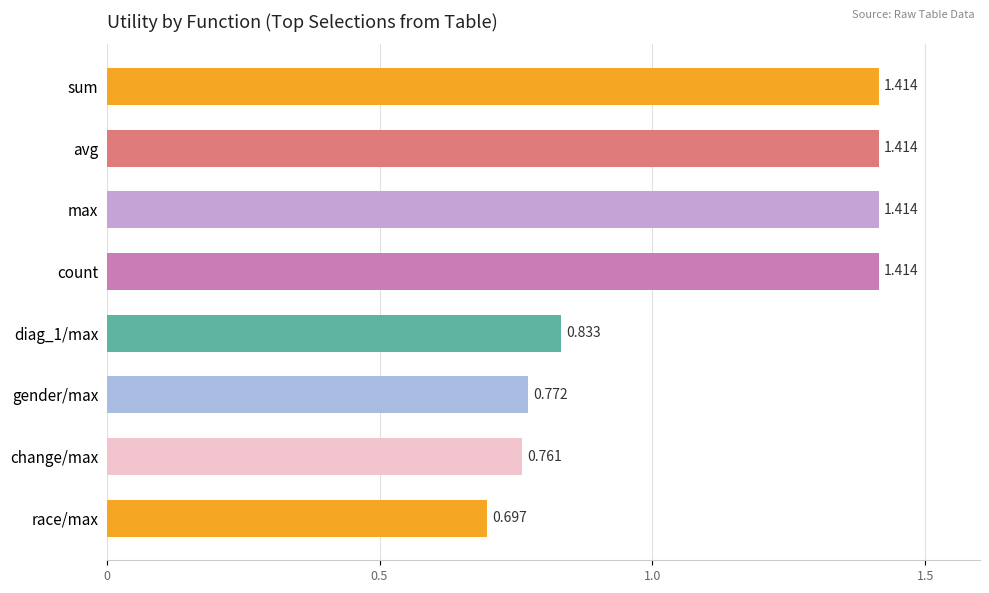

How many distinct data groups are displayed?

1